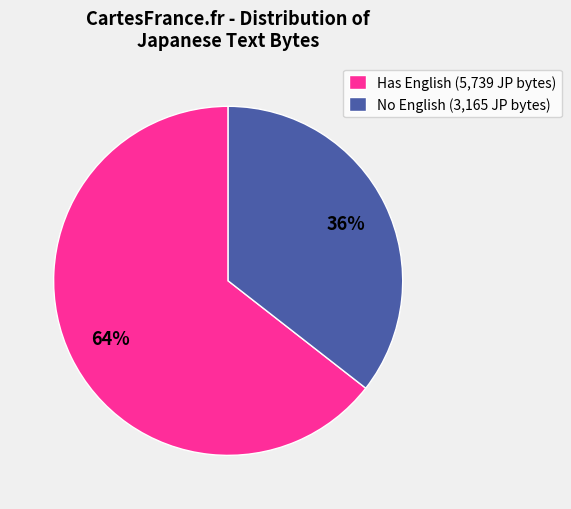

Is there a majority slice in this chart?

Yes